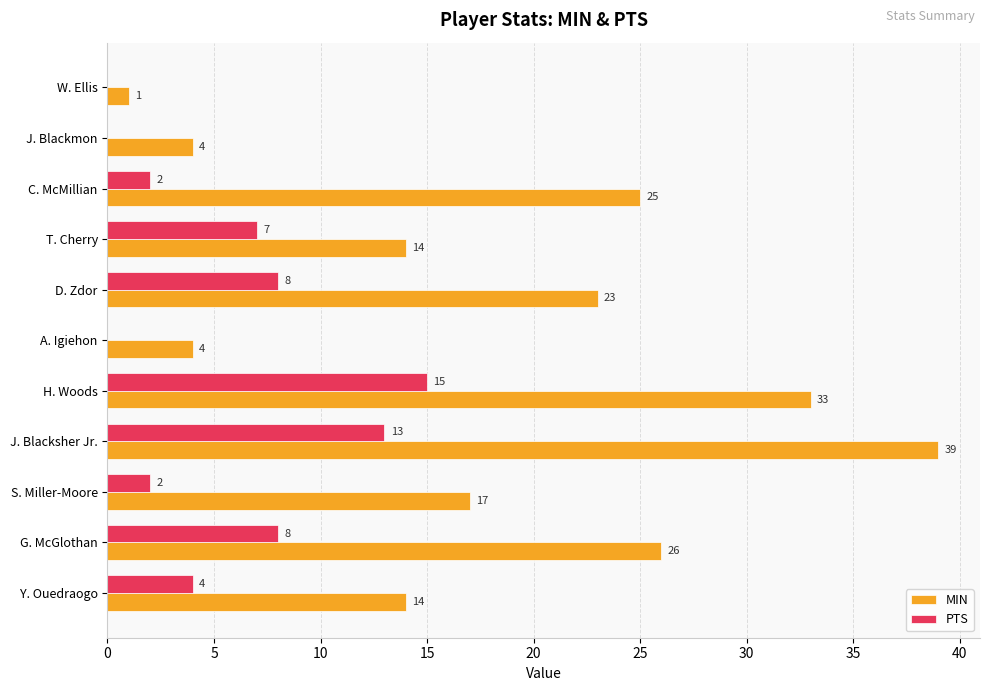

Between Y. Ouedraogo and C. McMillian, which series saw the biggest shift?

MIN